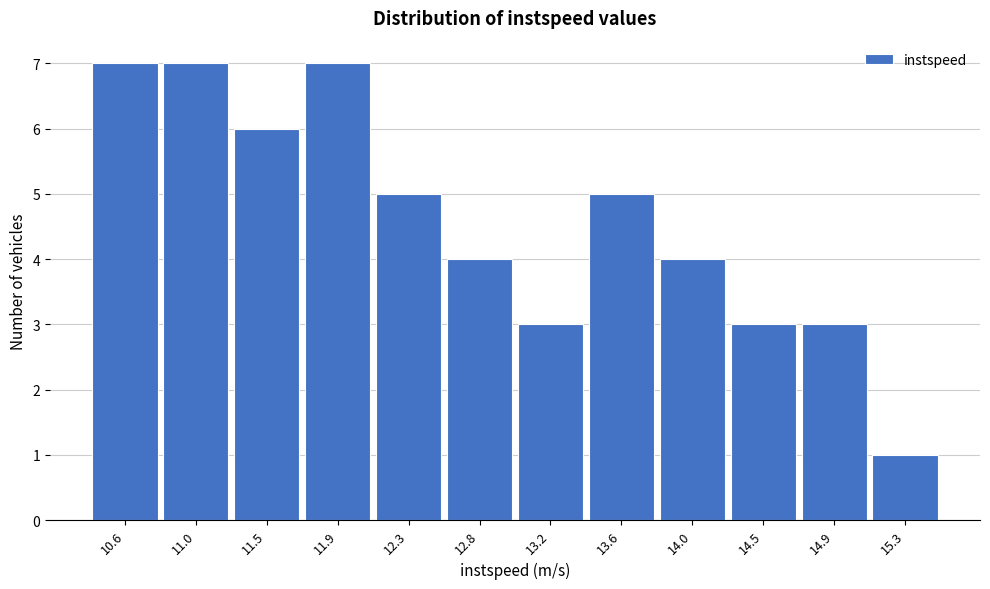

Reading left to right, list all the values displayed in this chart.

7	7	6	7	5	4	3	5	4	3	3	1